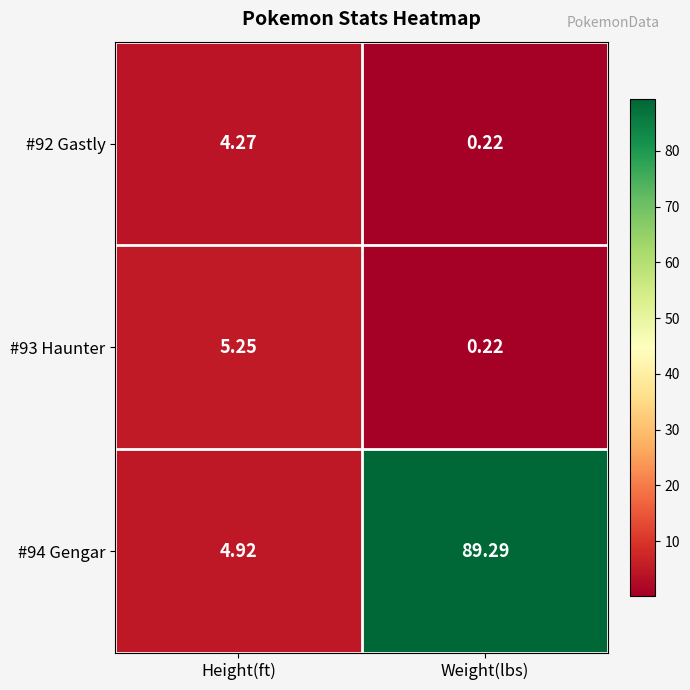

List the series in order of their peak value, highest first.

#94 Gengar, #93 Haunter, #92 Gastly